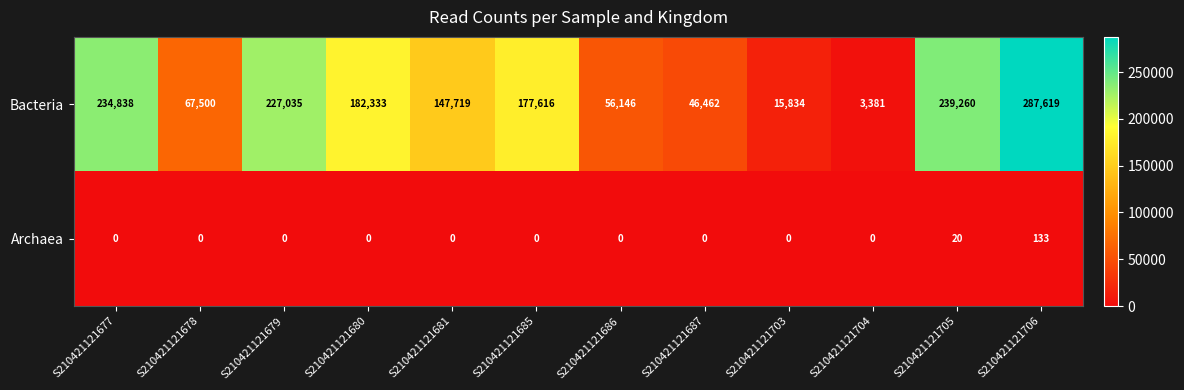

What is the total value across all series at S210421121687?

46462